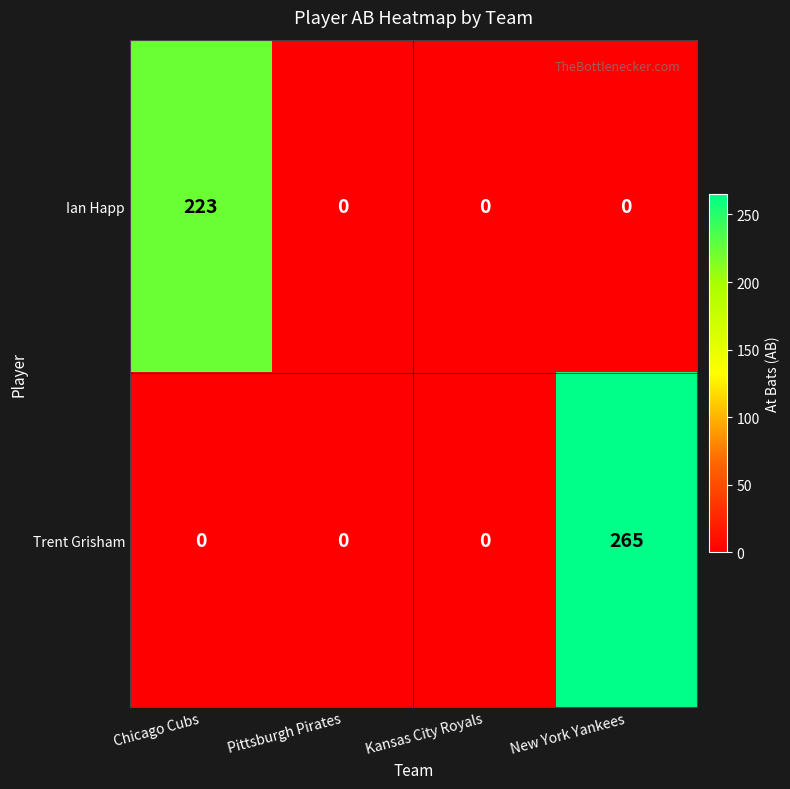

Reading right to left, extract all data points from this chart.

Ian Happ: 0	0	0	223
Trent Grisham: 265	0	0	0